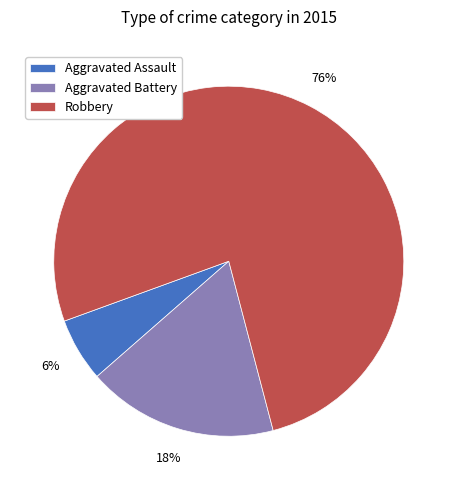

To the nearest percent, what portion does Aggravated Assault represent?

6%